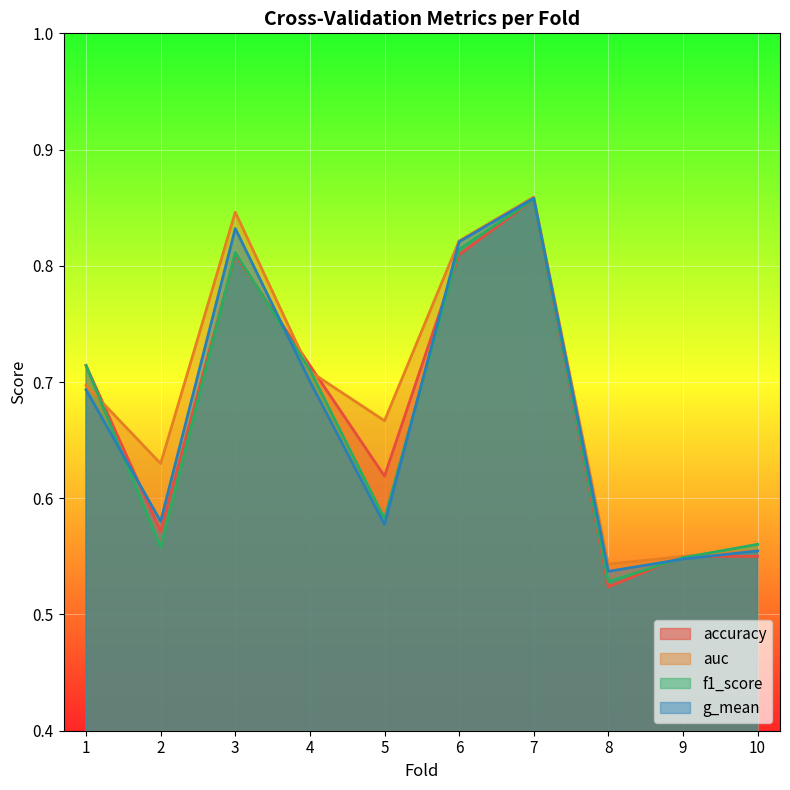

Rank the series by their maximum value, from lowest to highest.

accuracy, f1_score, g_mean, auc